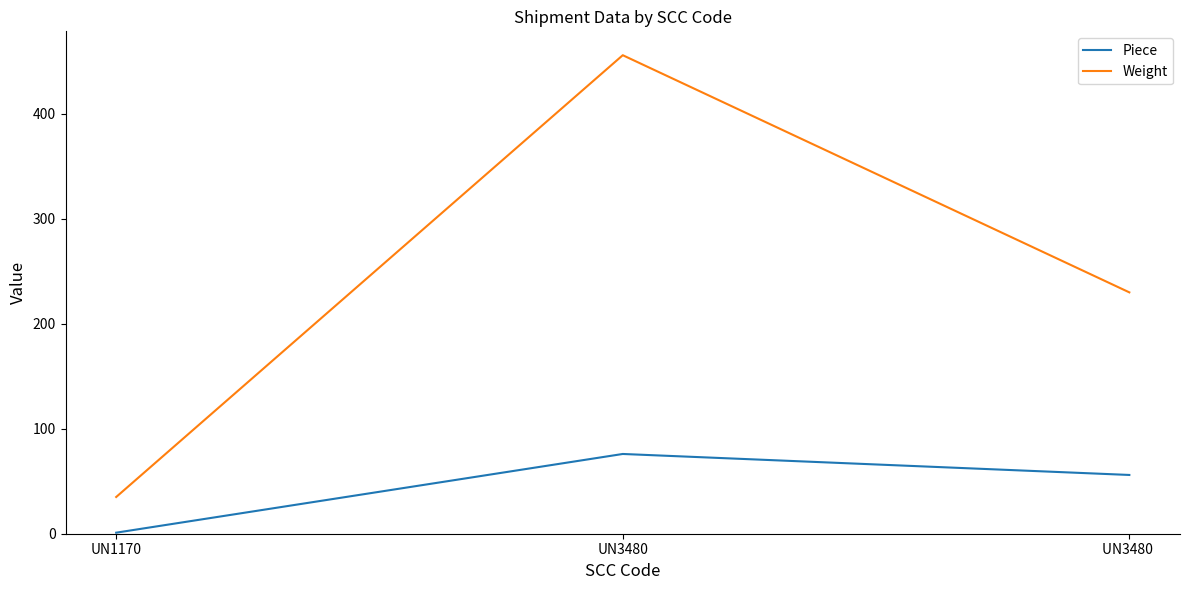

How many categories are shown in the chart?

3